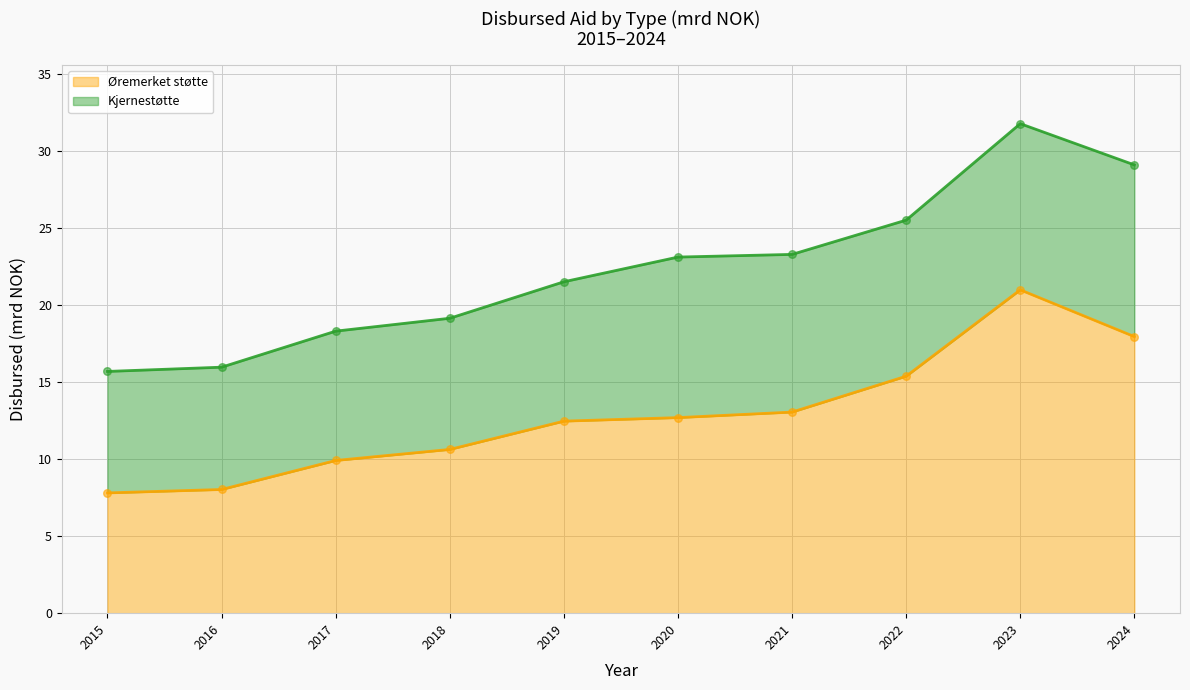

What is the change in value from 2019 to 2020?

+0.2